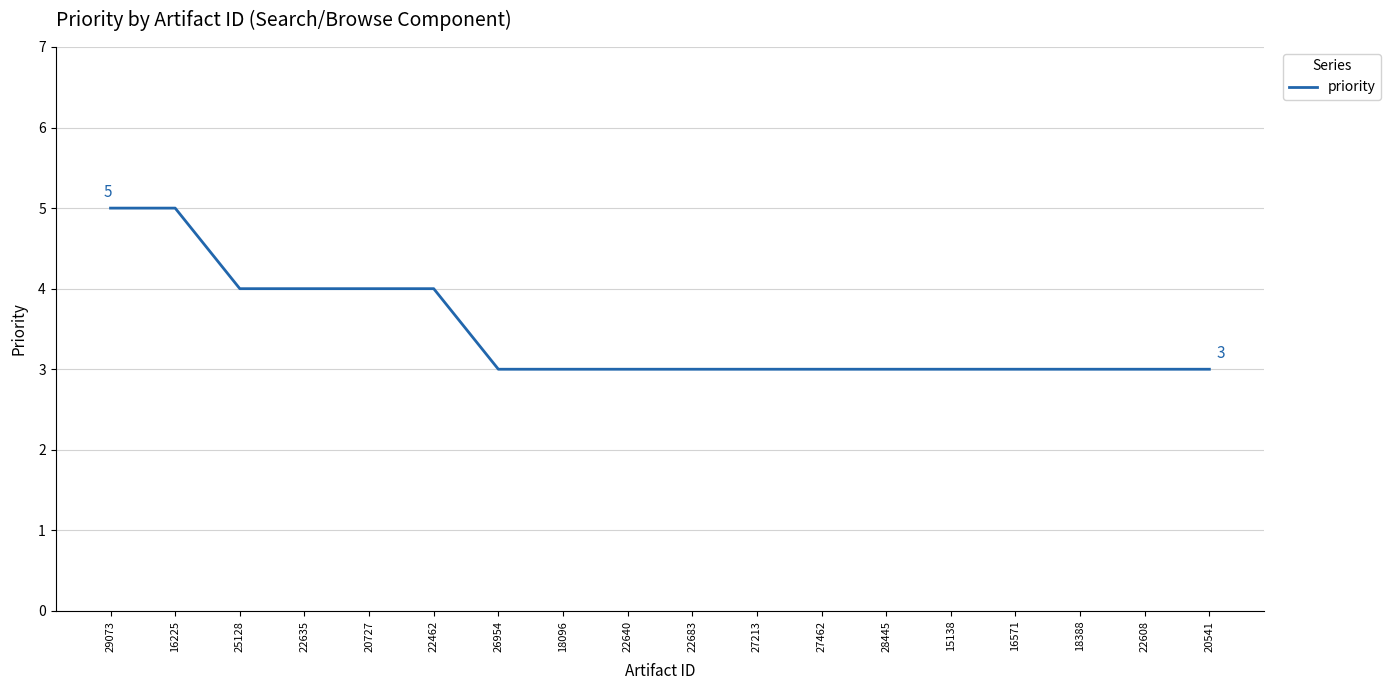

Reading left to right, transcribe all the data shown in this chart.

5	5	4	4	4	4	3	3	3	3	3	3	3	3	3	3	3	3